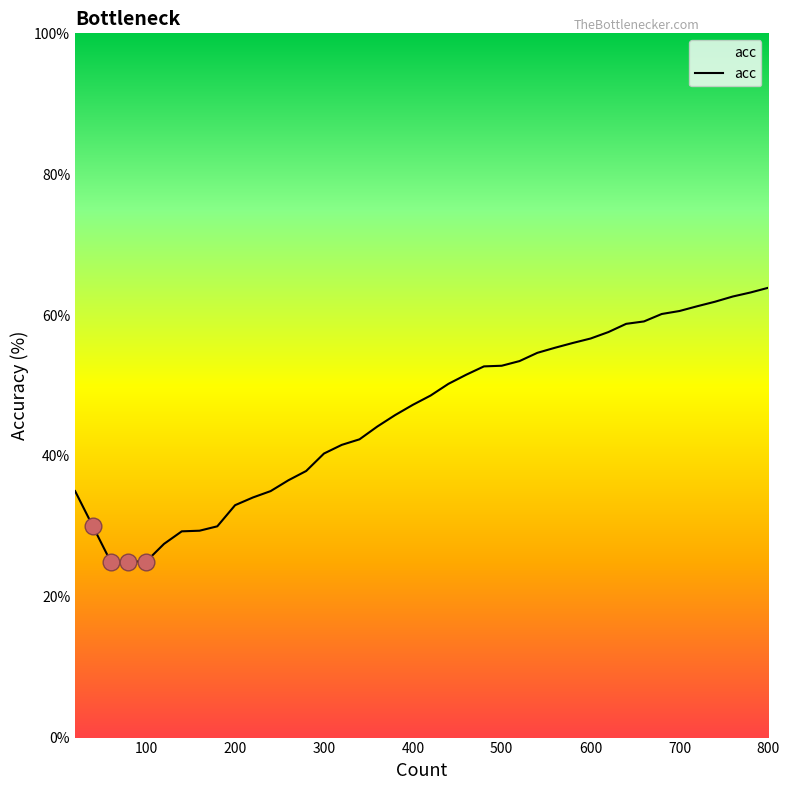

What is the greatest value displayed?

63.9